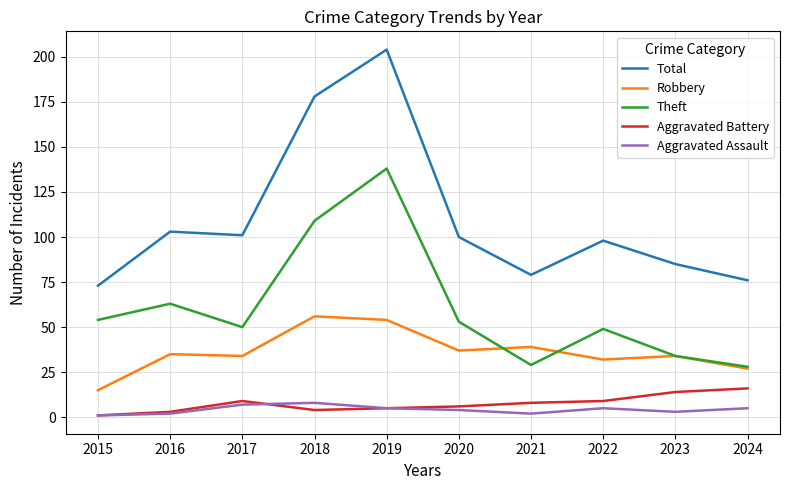

True or false: Aggravated Battery and Total intersect in this chart.

False